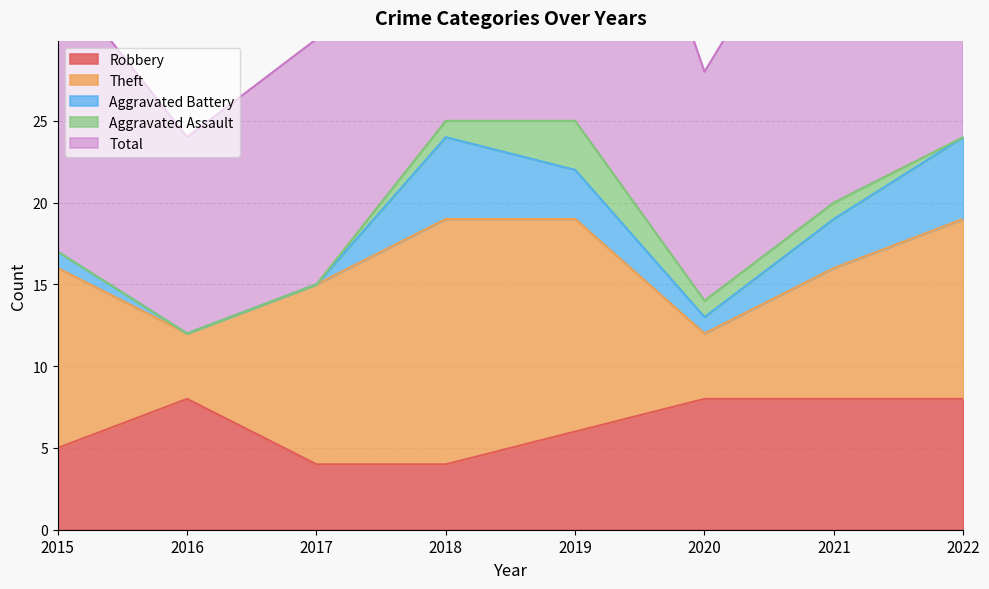

True or false: Theft has a value of 11 at 2022.

True